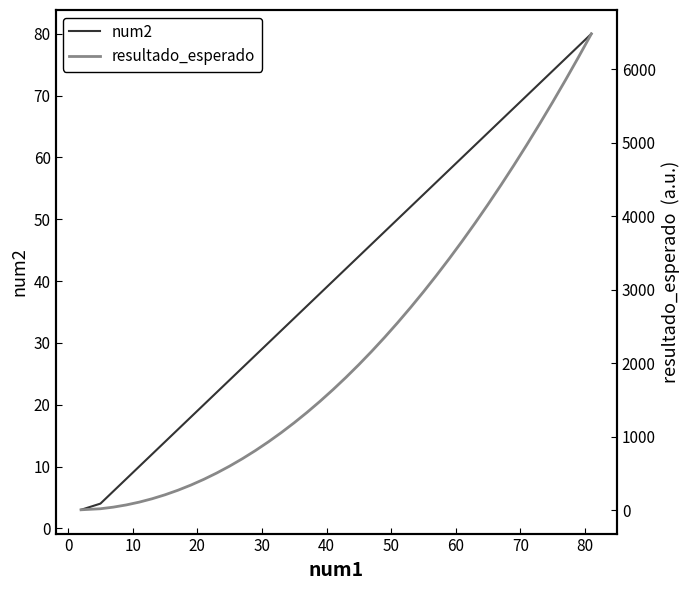

What is the greatest value displayed?

6480